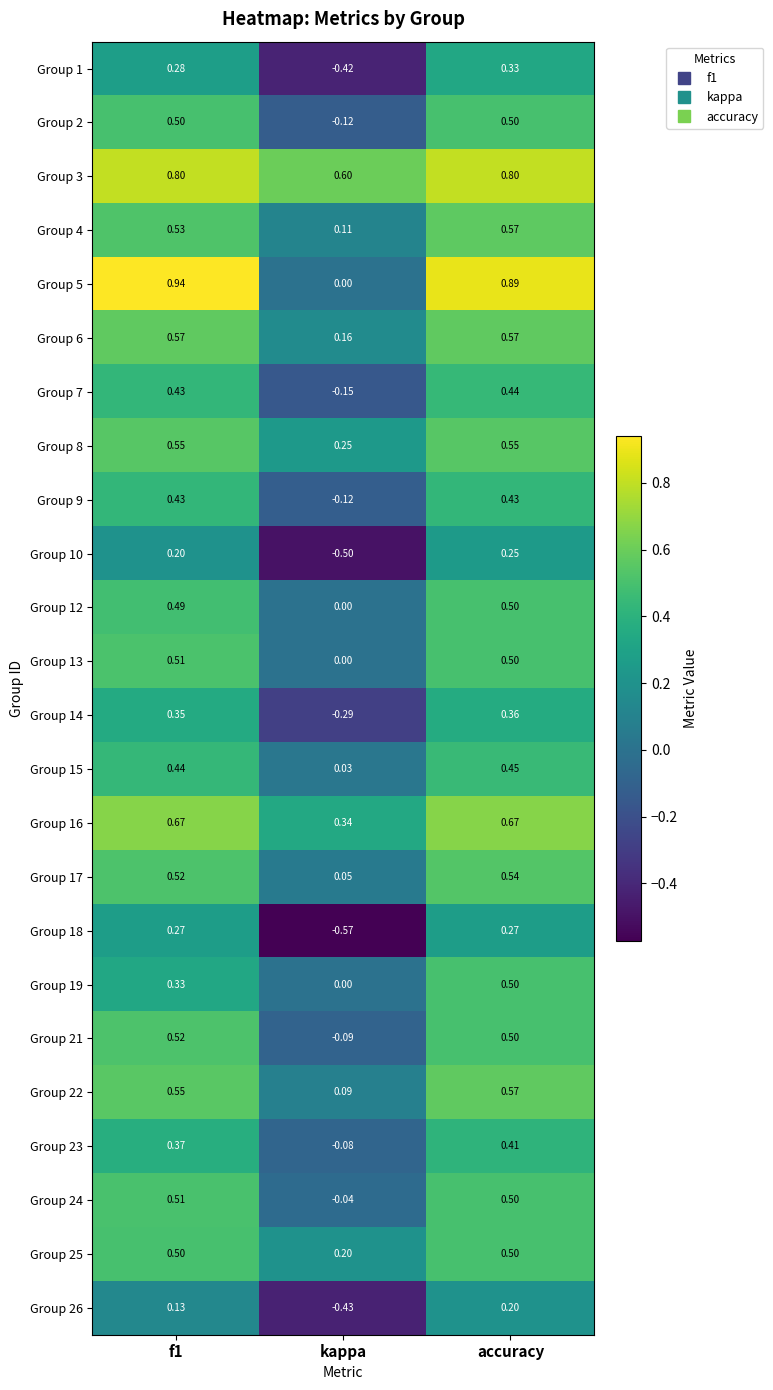

Which label corresponds to the smallest value in the chart?

kappa